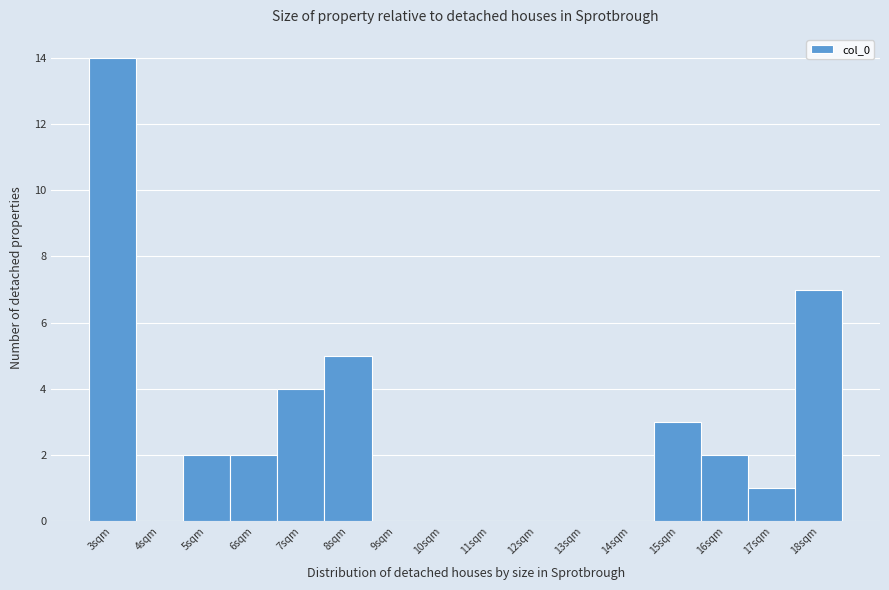

Reading left to right, transcribe all the data shown in this chart.

3sqm=14	4sqm=0	5sqm=2	6sqm=2	7sqm=4	8sqm=5	9sqm=0	10sqm=0	11sqm=0	12sqm=0	13sqm=0	14sqm=0	15sqm=3	16sqm=2	17sqm=1	18sqm=7